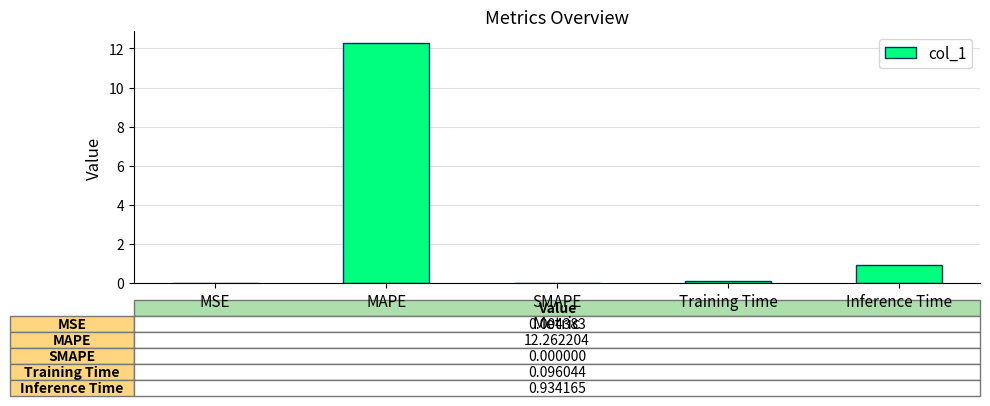

Which category has the highest value across all series?

MAPE